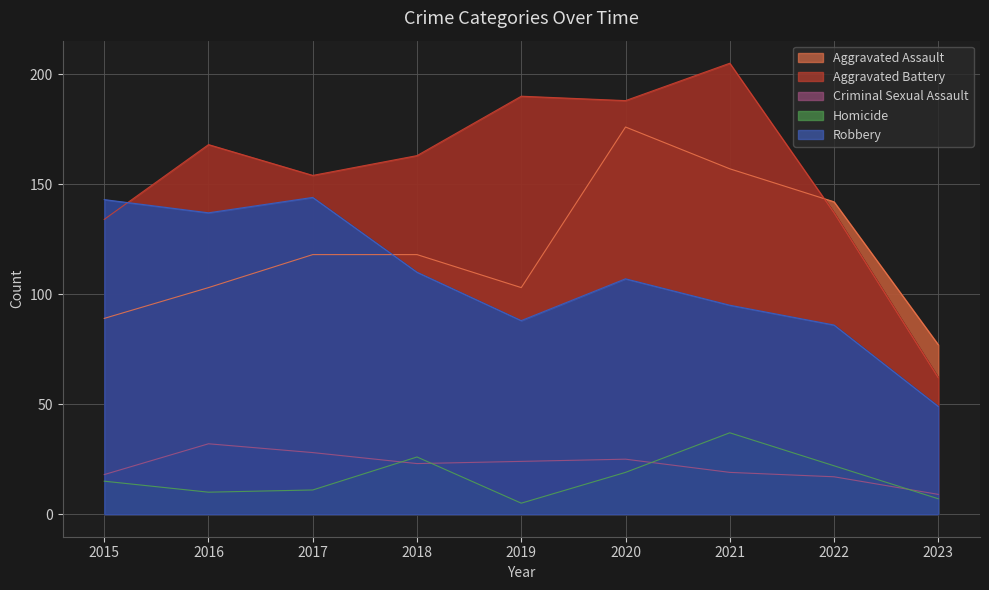

Which series has the largest total across all categories?

Aggravated Battery